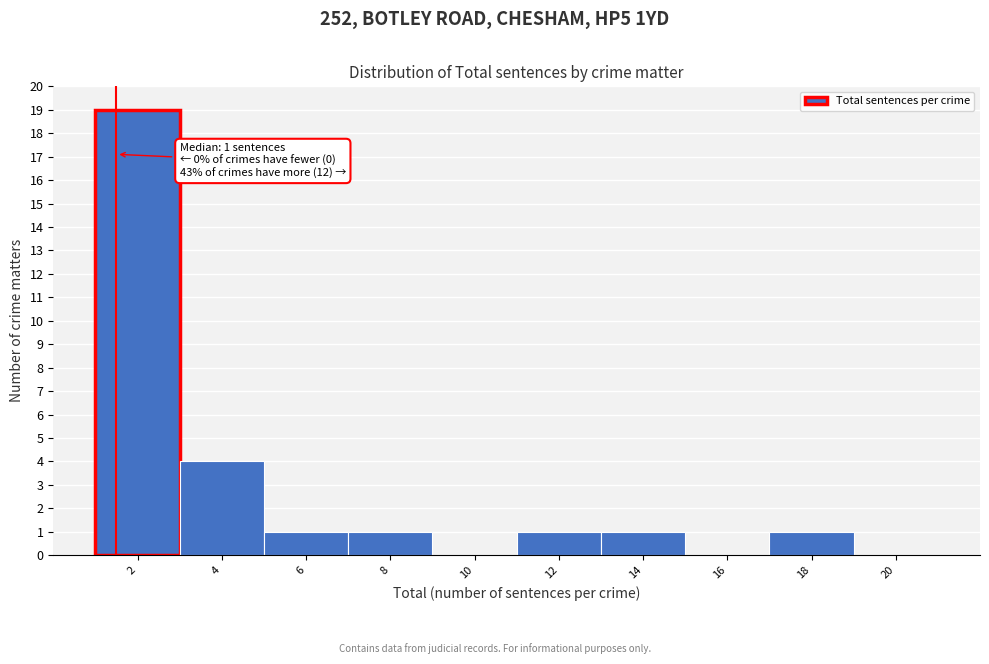

Reading left to right, what are all the values shown in this chart?

2=19	4=4	6=1	8=1	10=0	12=1	14=1	16=0	18=1	20=0